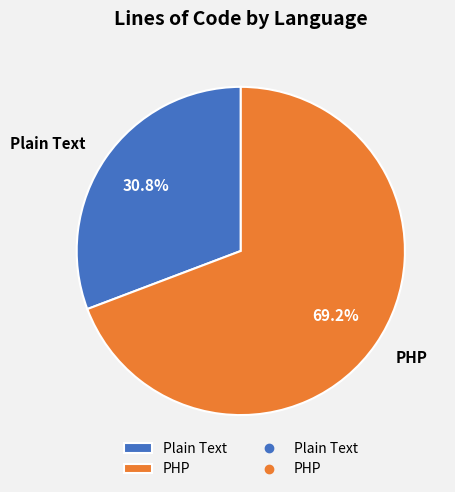

What is the ratio of the value at Plain Text to the value at PHP?

0.4